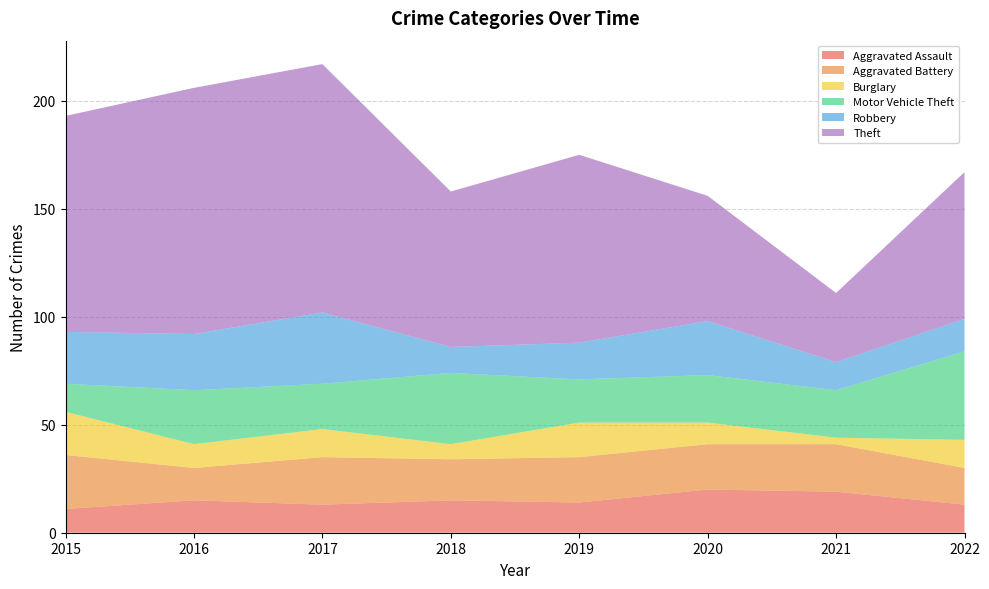

Reading right to left, extract all data points from this chart.

Aggravated Assault: 13	19	20	14	15	13	15	11
Aggravated Battery: 17	22	21	21	19	22	15	25
Burglary: 13	3	10	16	7	13	11	20
Motor Vehicle Theft: 41	22	22	20	33	21	25	13
Robbery: 15	13	25	17	12	33	26	24
Theft: 68	32	58	87	72	115	114	100